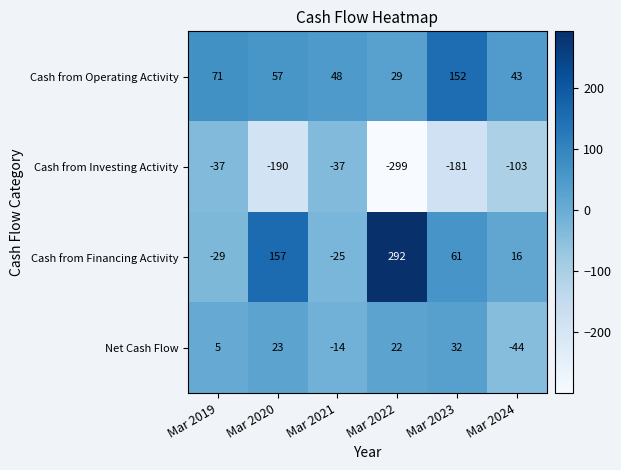

Reading right to left, transcribe all the data shown in this chart.

Cash from Operating Activity: 43	152	29	48	57	71
Cash from Investing Activity: -103	-181	-299	-37	-190	-37
Cash from Financing Activity: 16	61	292	-25	157	-29
Net Cash Flow: -44	32	22	-14	23	5